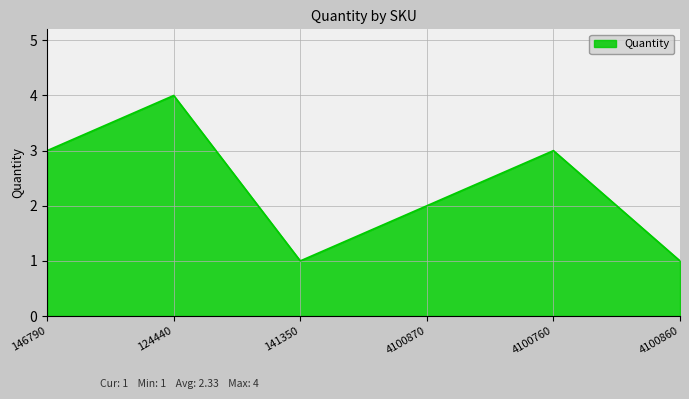

What is the ratio of the value at 4100860 to the value at 4100760?

0.3